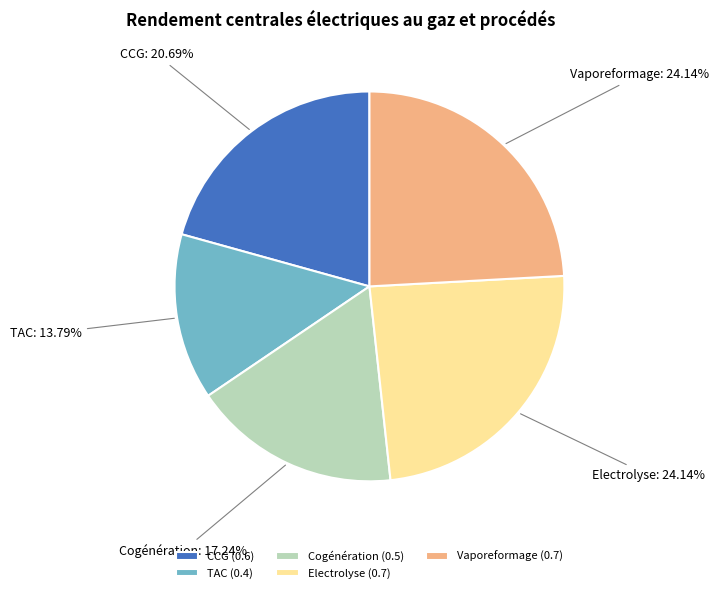

To the nearest percent, what percentage of the pie is CCG?

21%